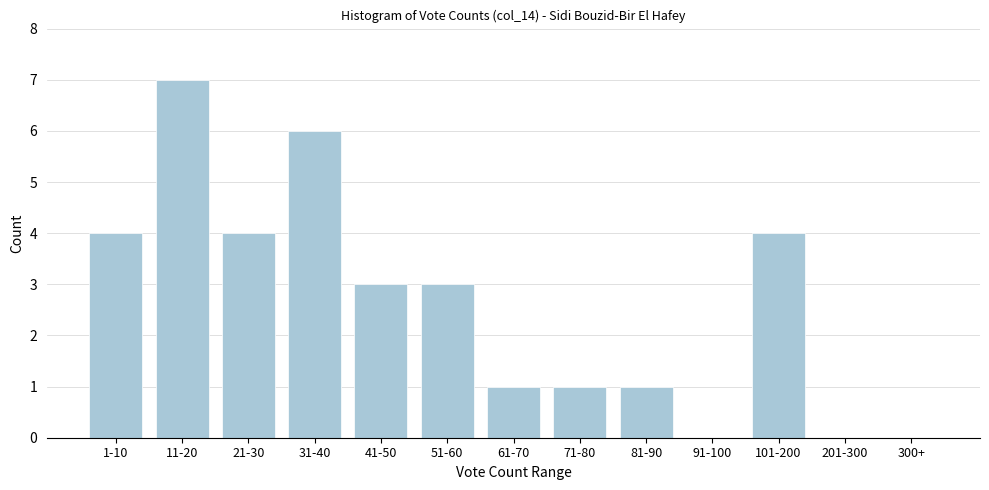

Reading right to left, extract all data points from this chart.

300+=0	201-300=0	101-200=4	91-100=0	81-90=1	71-80=1	61-70=1	51-60=3	41-50=3	31-40=6	21-30=4	11-20=7	1-10=4